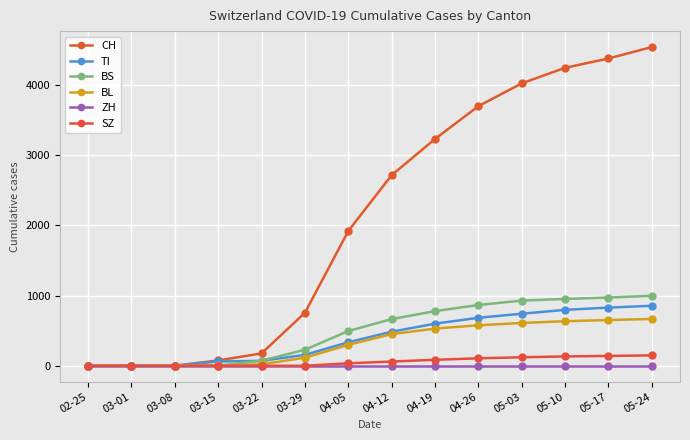

Which label corresponds to the largest value in the chart?

05-24